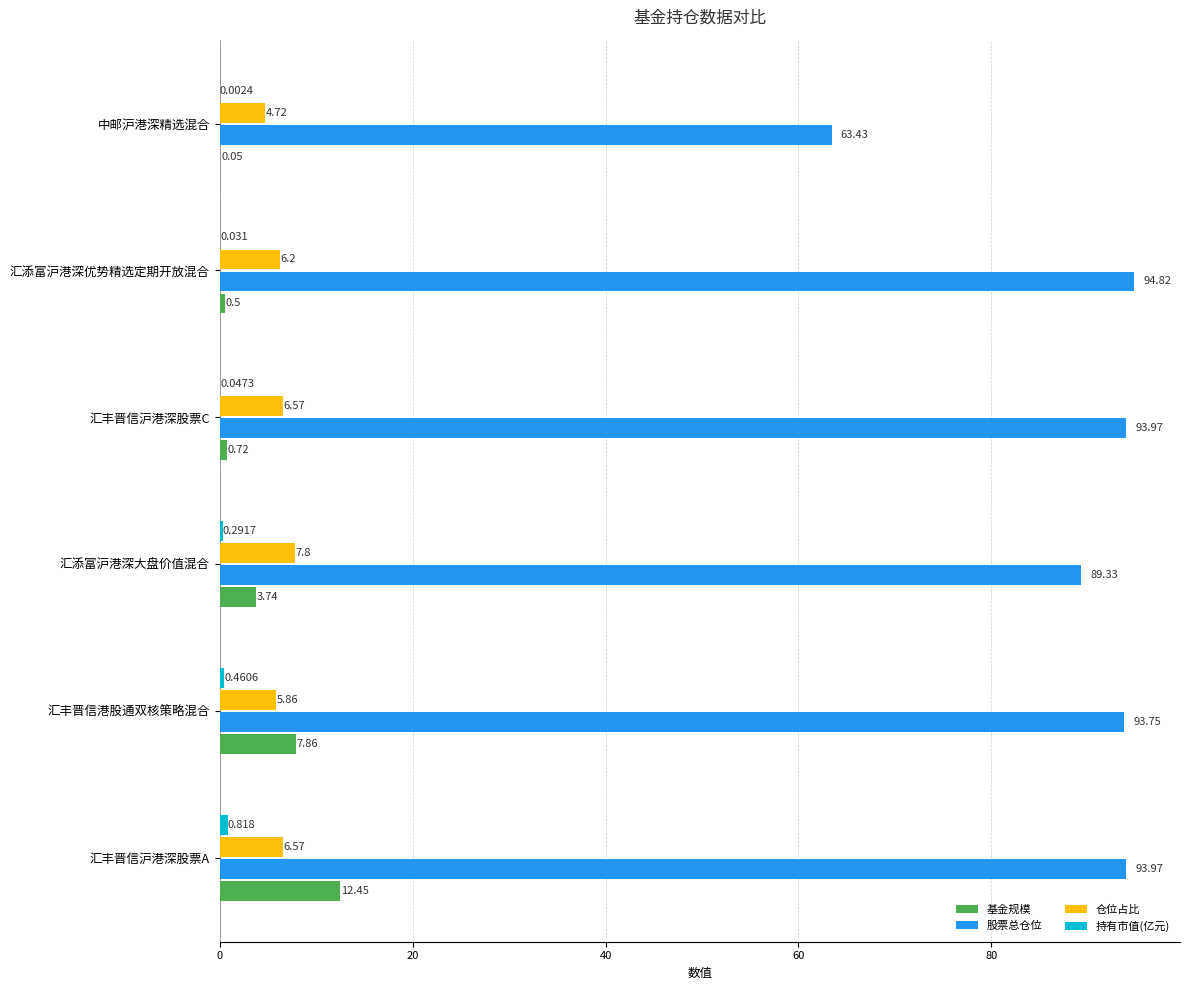

Which label corresponds to the largest value in the chart?

汇添富沪港深优势精选定期开放混合